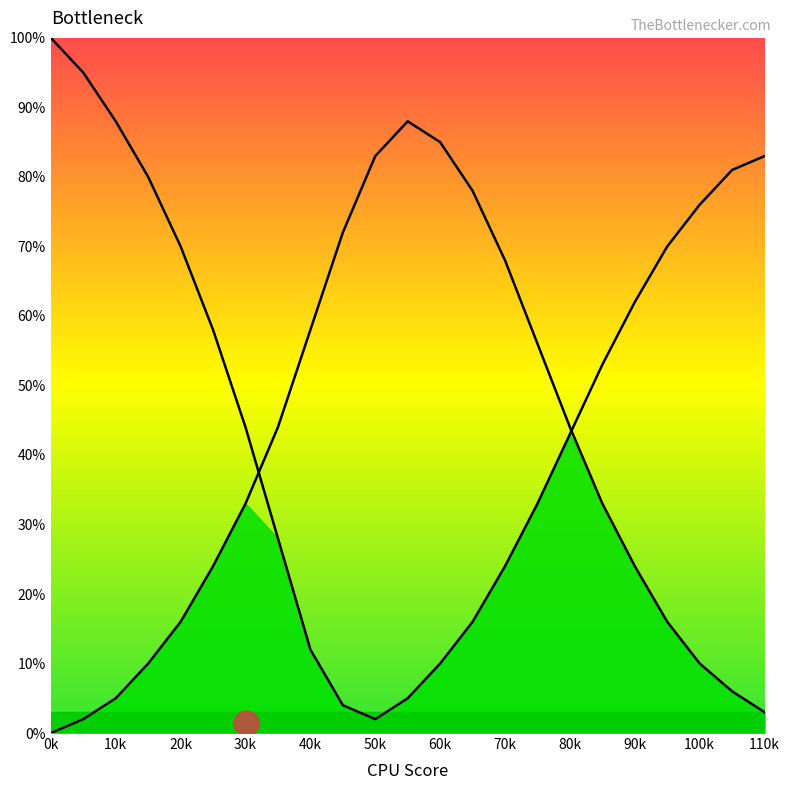

Where do curve1 and curve2 first cross each other?

30 and 35